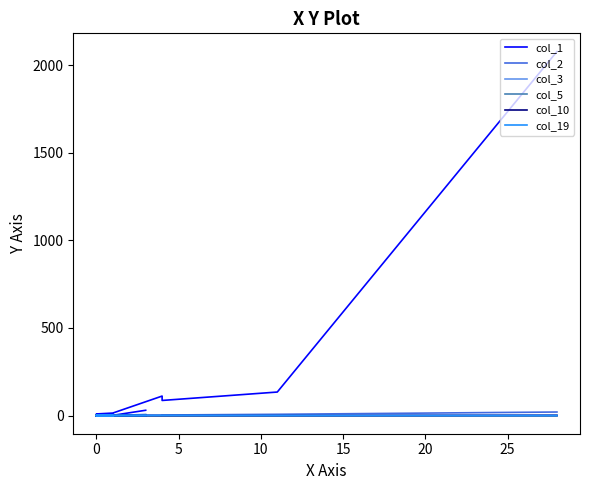

True or false: col_19 has a value of 0 at 10.

True